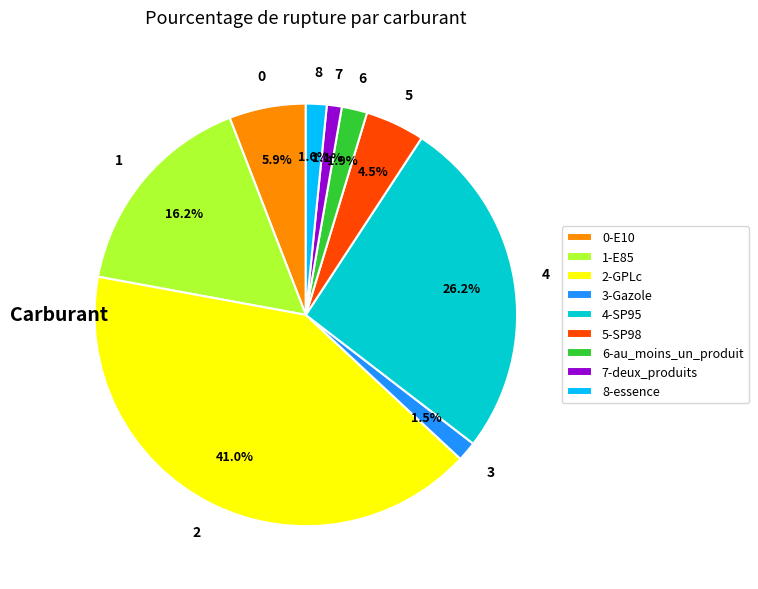

Approximately how many times larger is the value at 7-deux_produits compared to 8-essence?

0.7